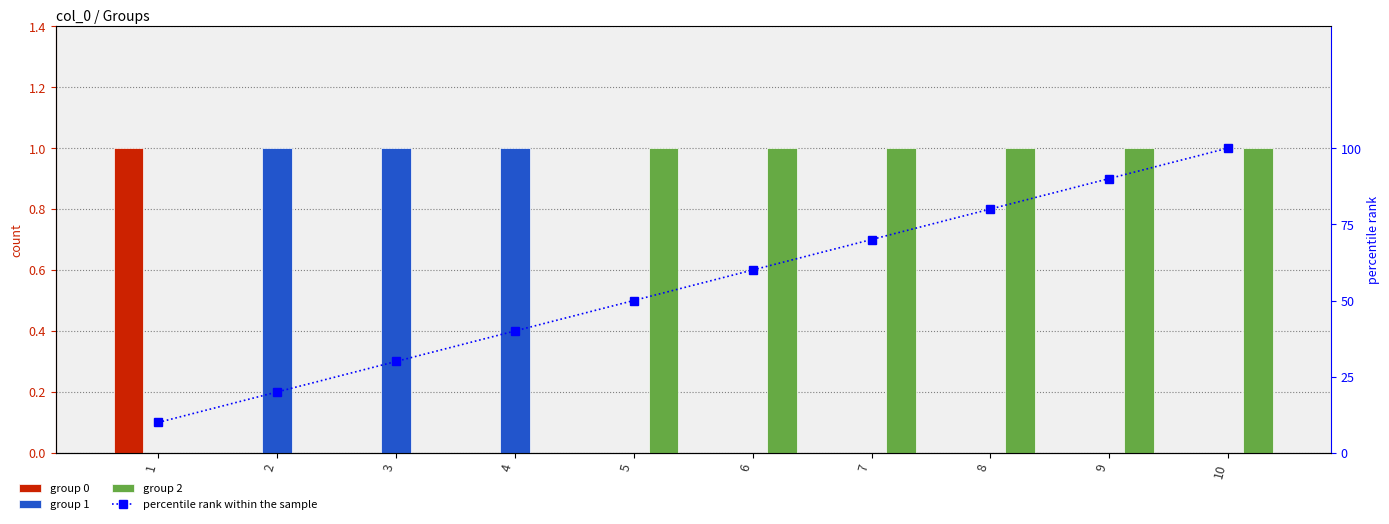

Rank the categories by value from lowest to highest.

1, 2, 3, 4, 5, 6, 7, 8, 9, 10